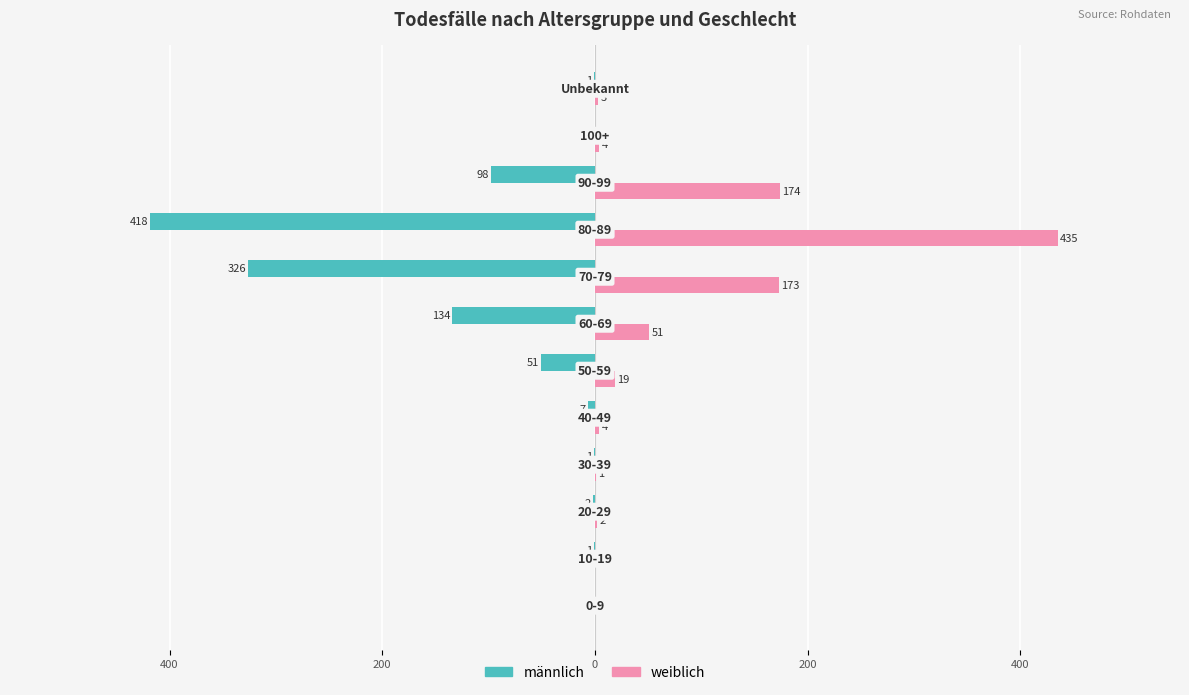

What are all the series names shown in the legend?

männlich, weiblich